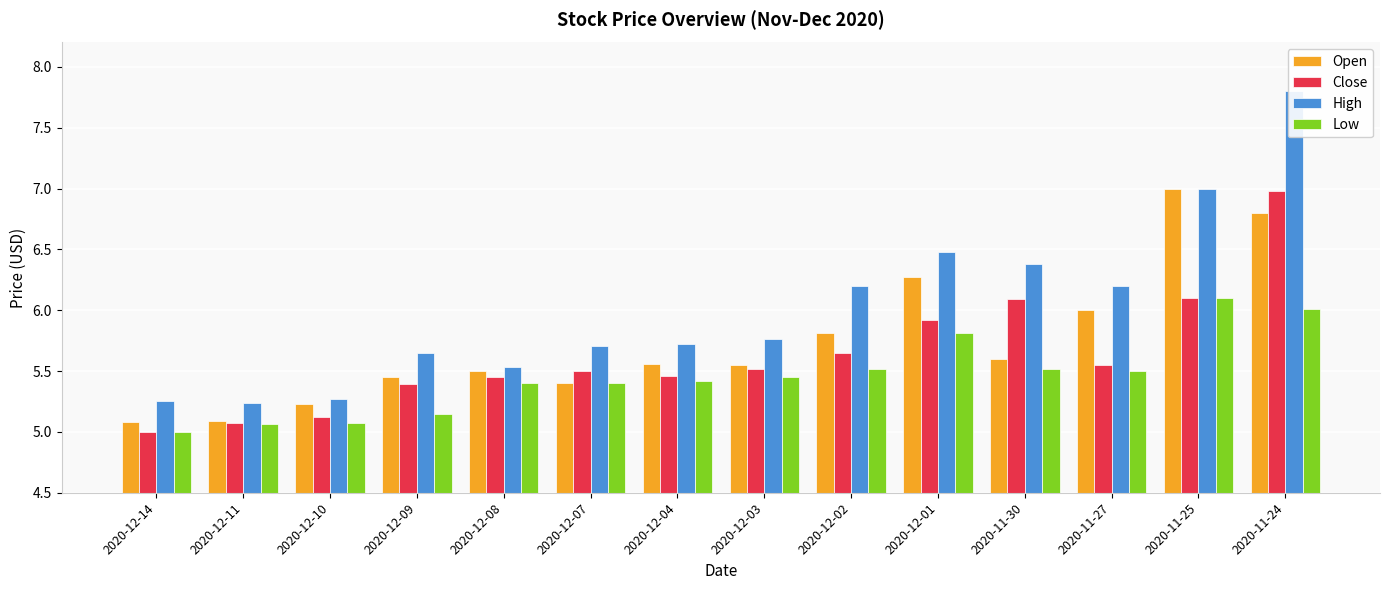

How many data points in Low are above 5?

13